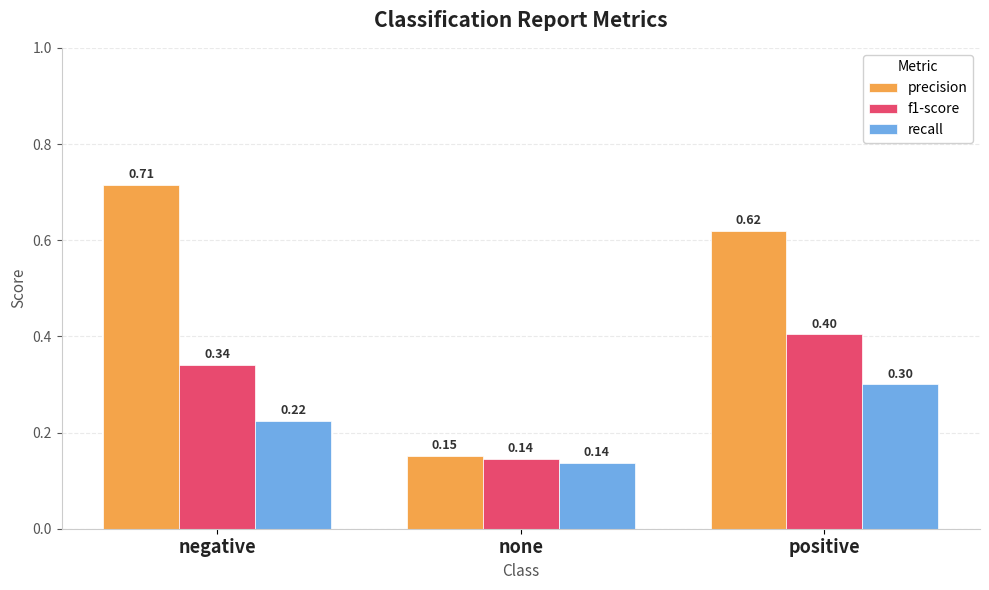

At which category does the chart reach its minimum across all series?

none